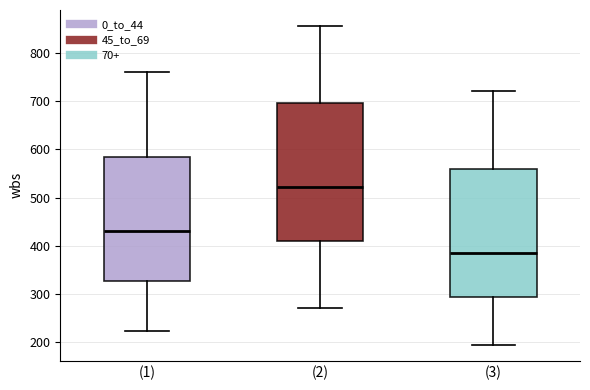

Comparing the boxes themselves (not the whiskers), which one is the tallest?

(2)